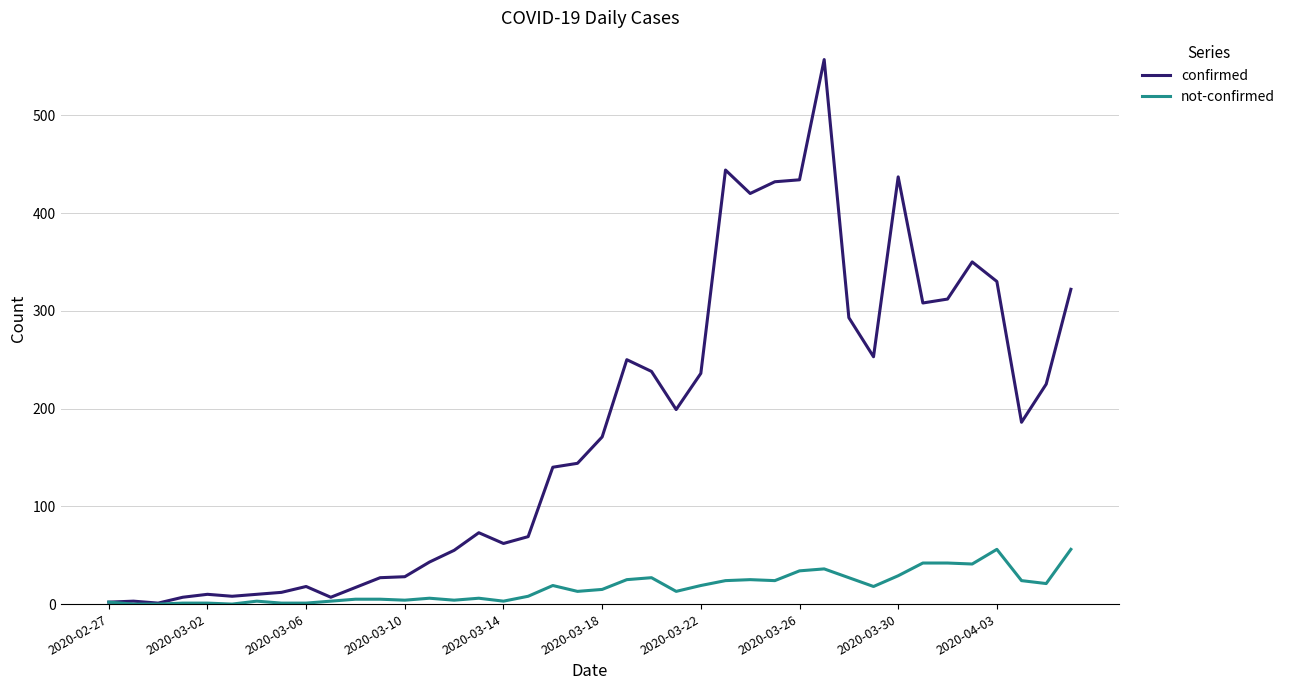

What is the difference between the second highest and second lowest values in the confirmed series?

442